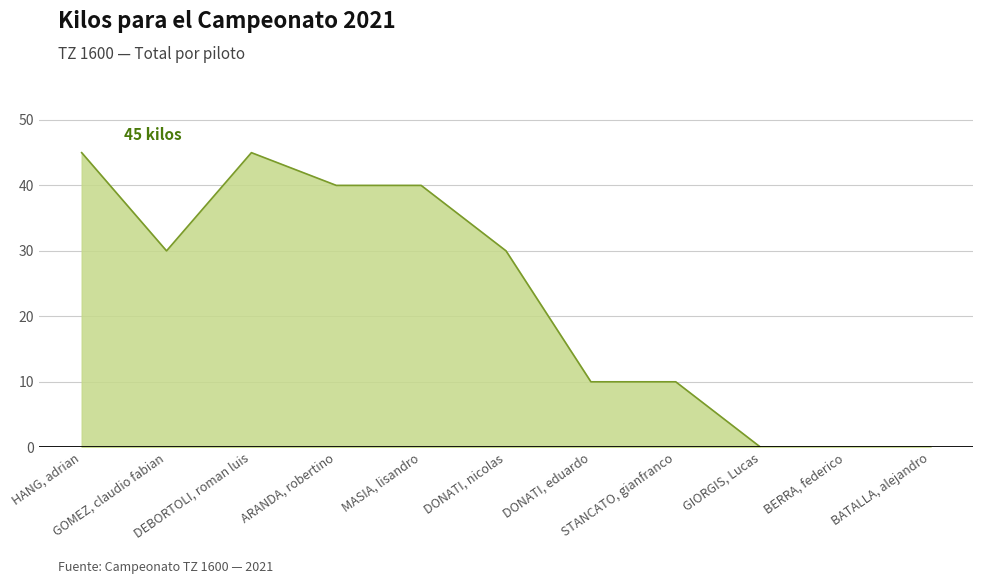

Reading left to right, what are all the values shown in this chart?

45	30	45	40	40	30	10	10	0	0	0